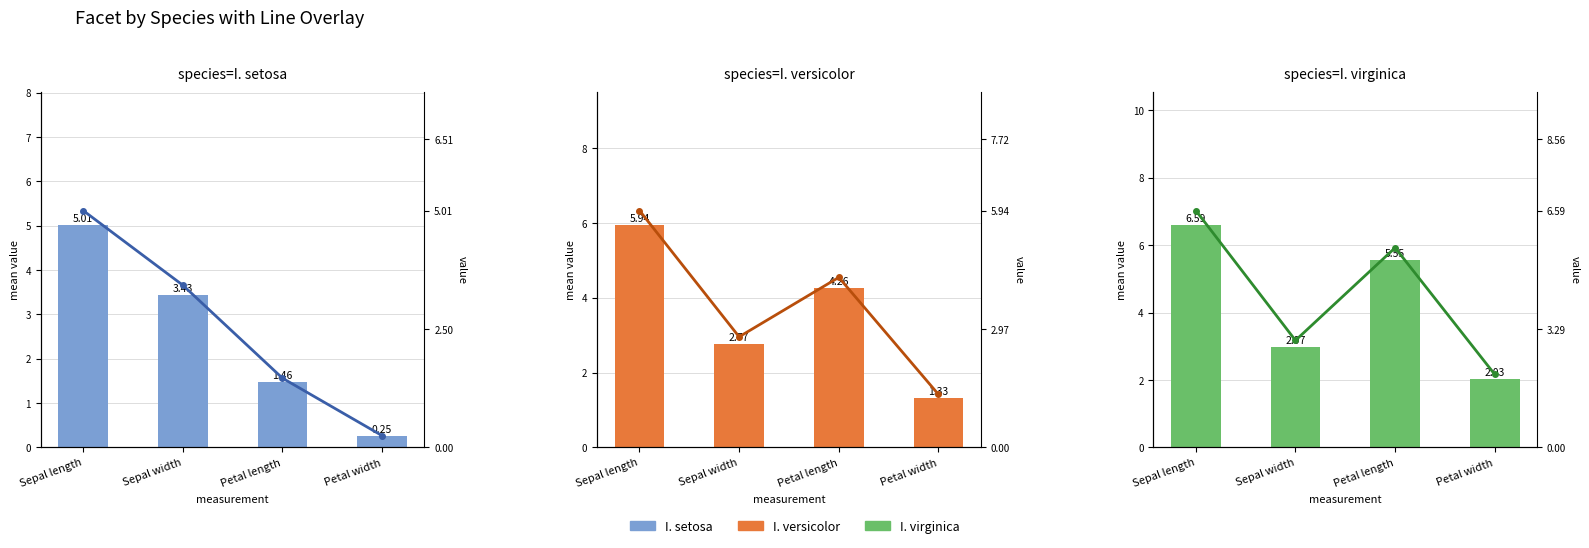

Rank the series at Petal length from highest to lowest value.

I. virginica, I. virginica line, I. versicolor, I. versicolor line, I. setosa, I. setosa line